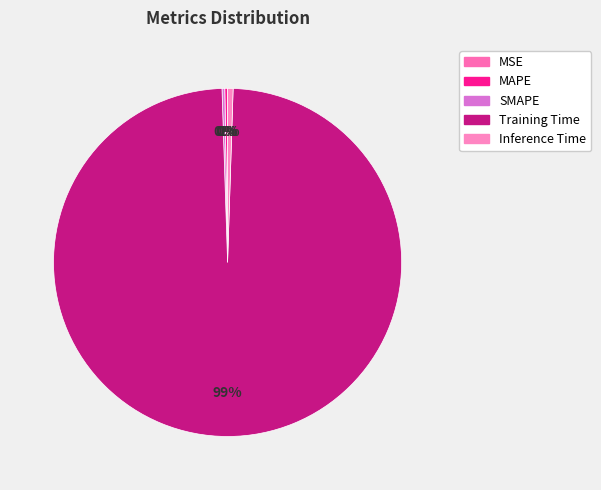

The MSE slice represents 1% of the pie. True or false?

False